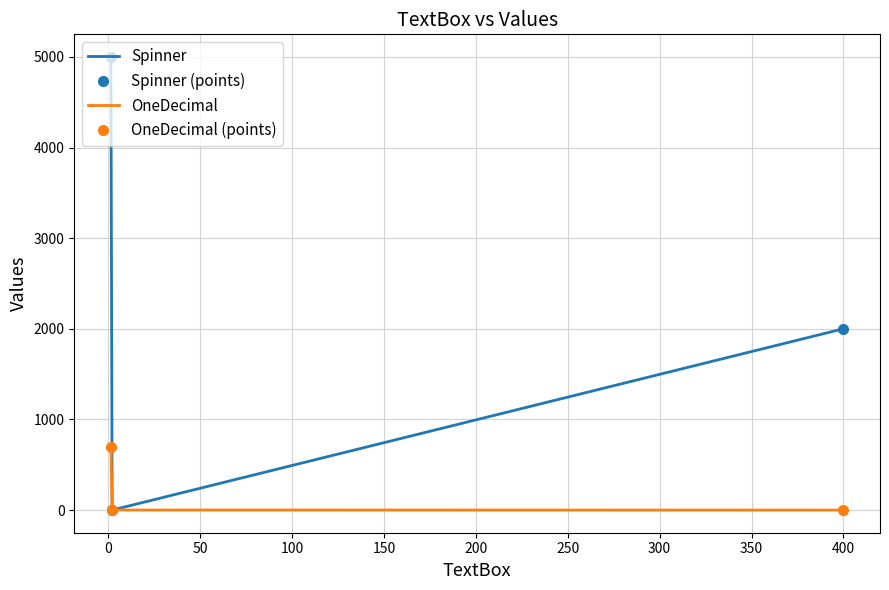

Which series has the largest total across all categories?

Spinner